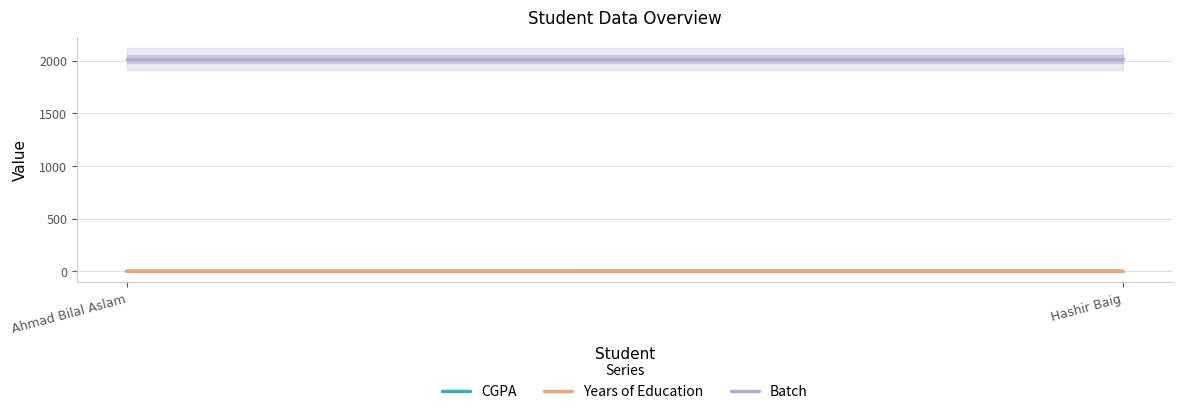

At which category does the chart reach its minimum across all series?

Ahmad Bilal Aslam